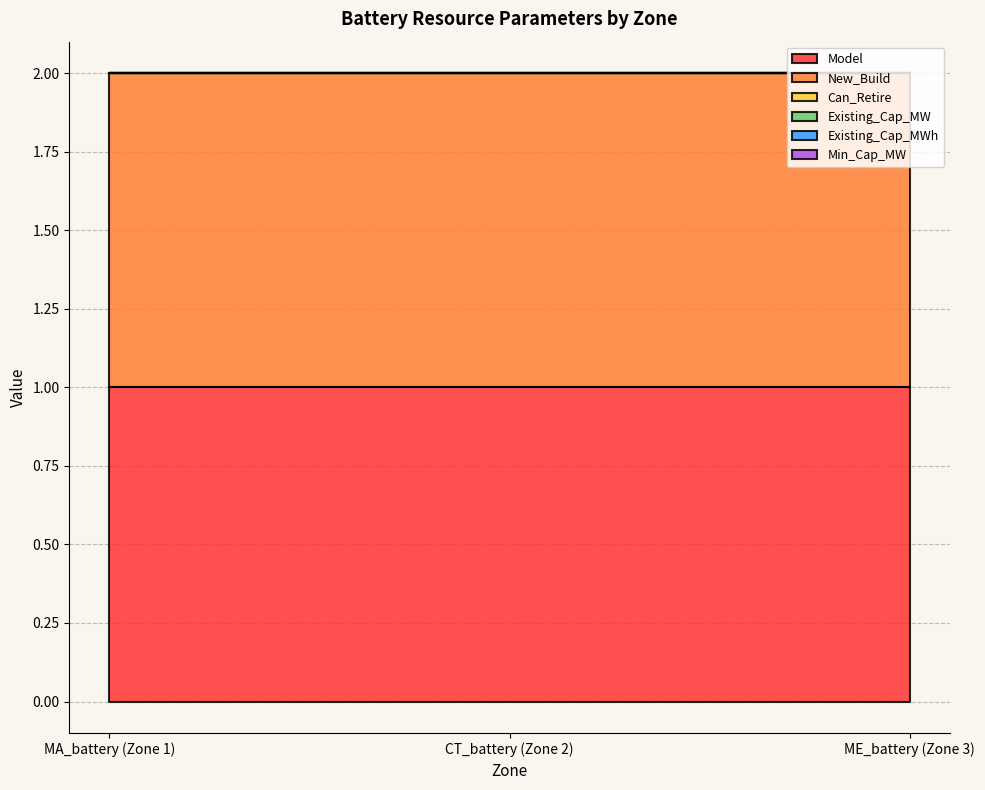

What is the label of the 3rd point from the left?

ME_battery (Zone 3)